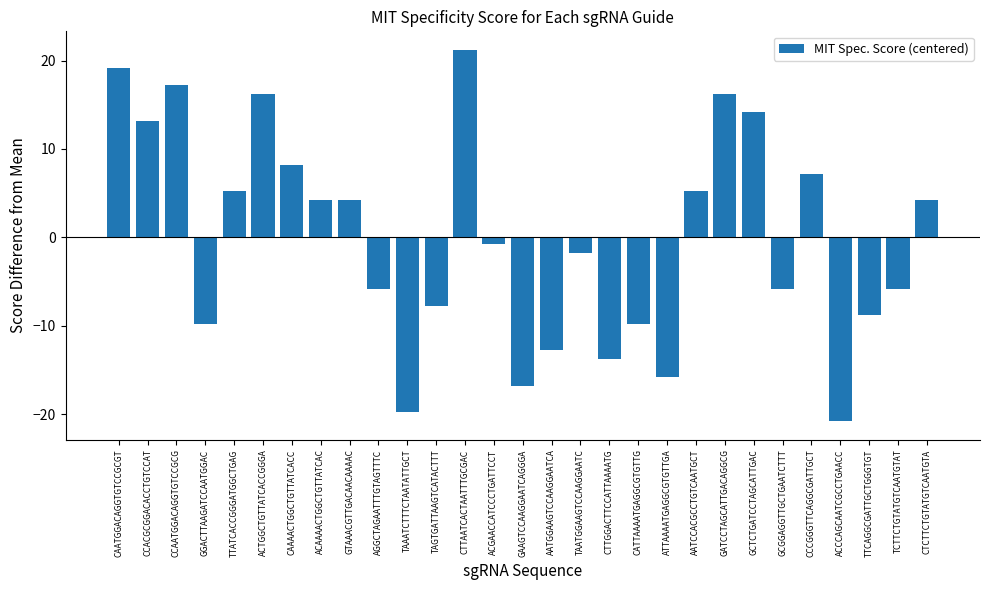

How many values are below zero?

15